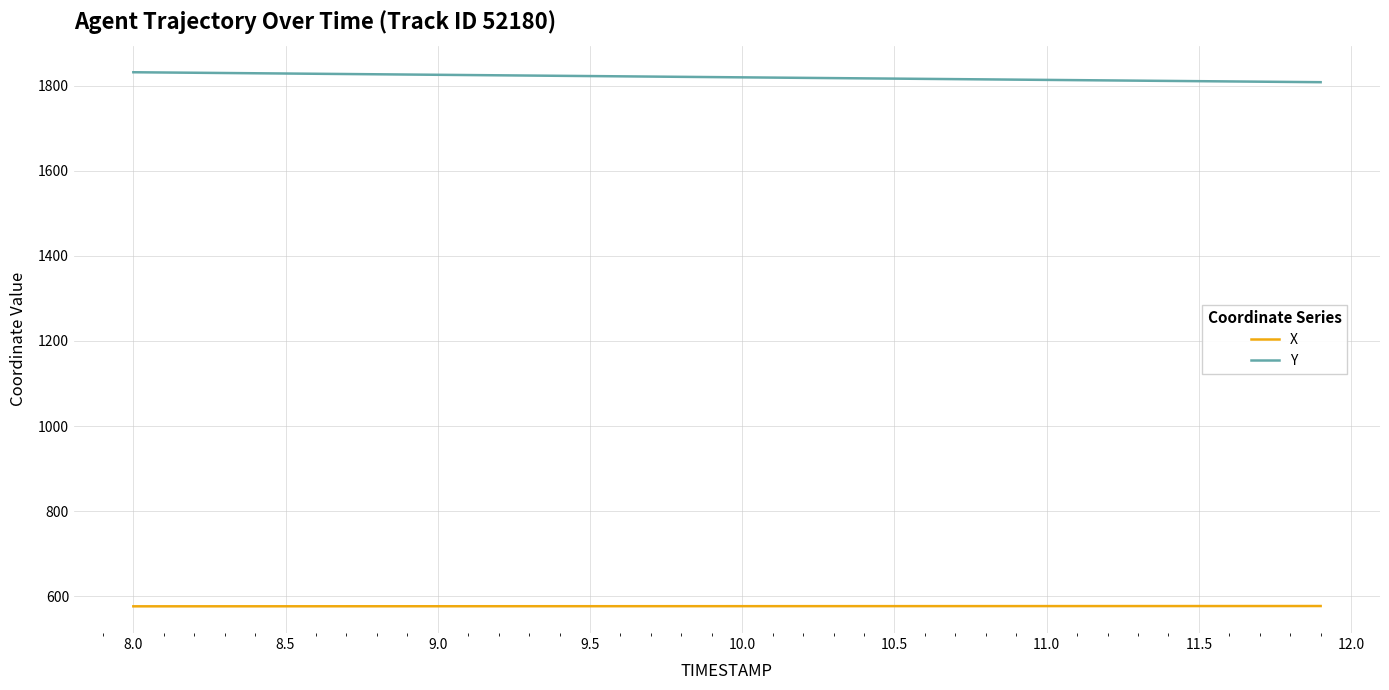

What is the highest value of the Y series?

1831.8